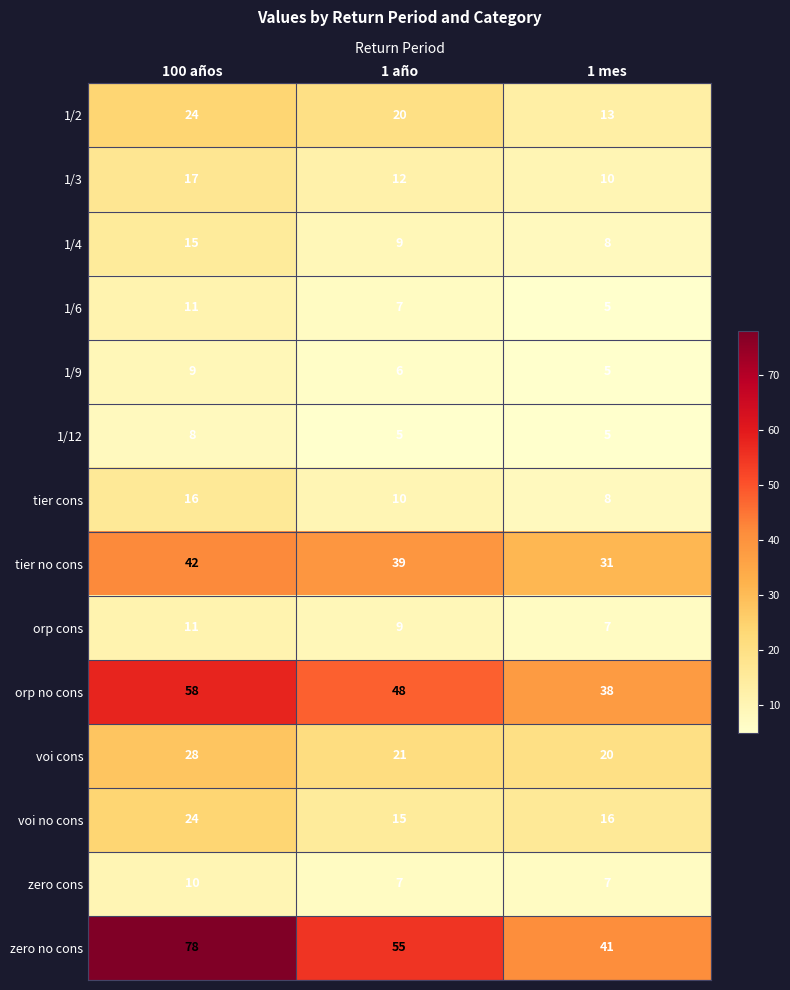

What is the approximate value of 1/3 at 1 año?

12